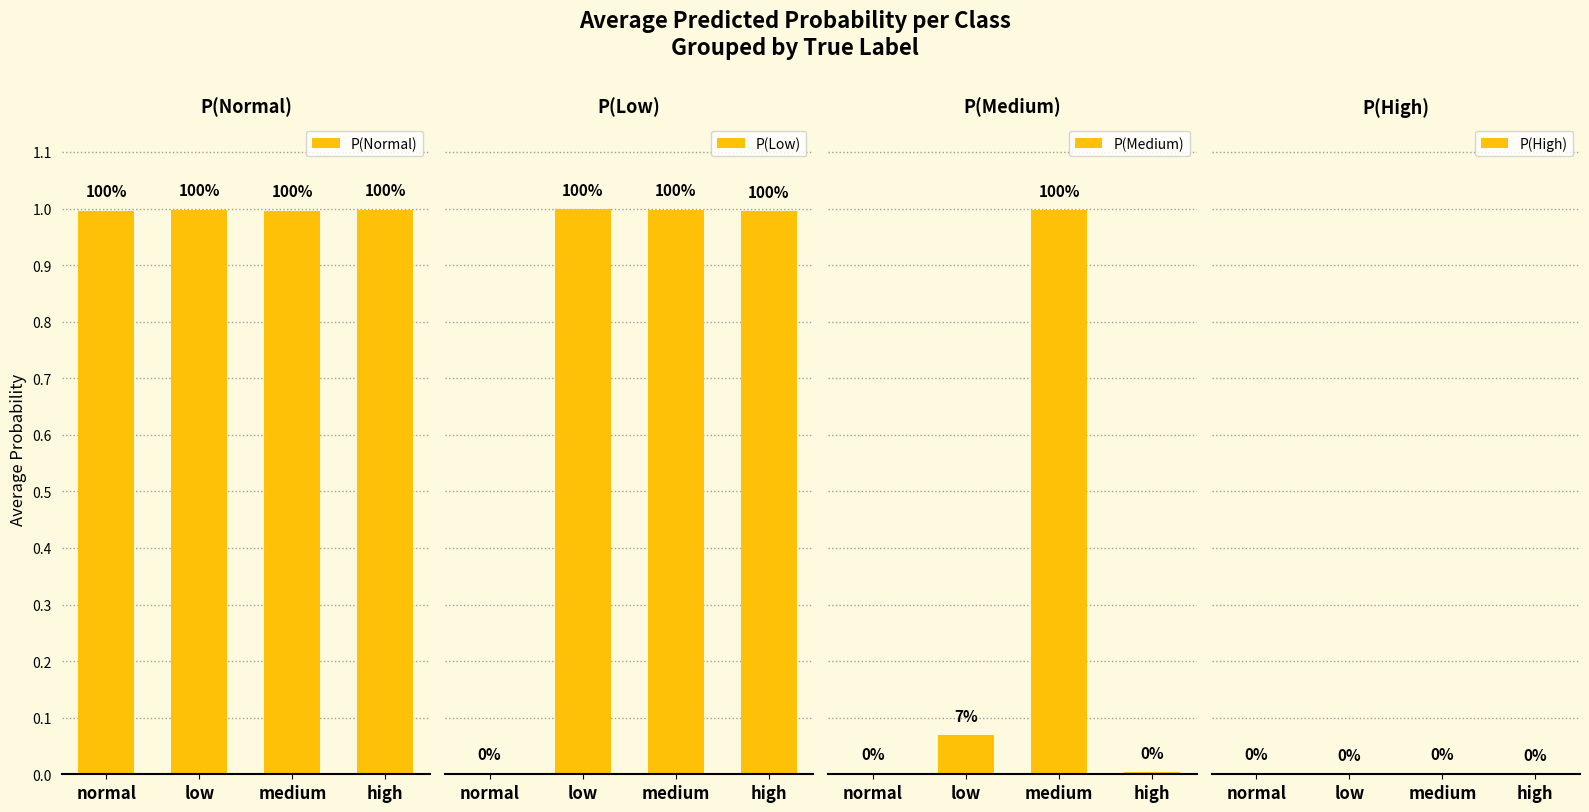

List the series in order of their peak value, highest first.

P(Low), P(Normal), P(Medium), P(High)